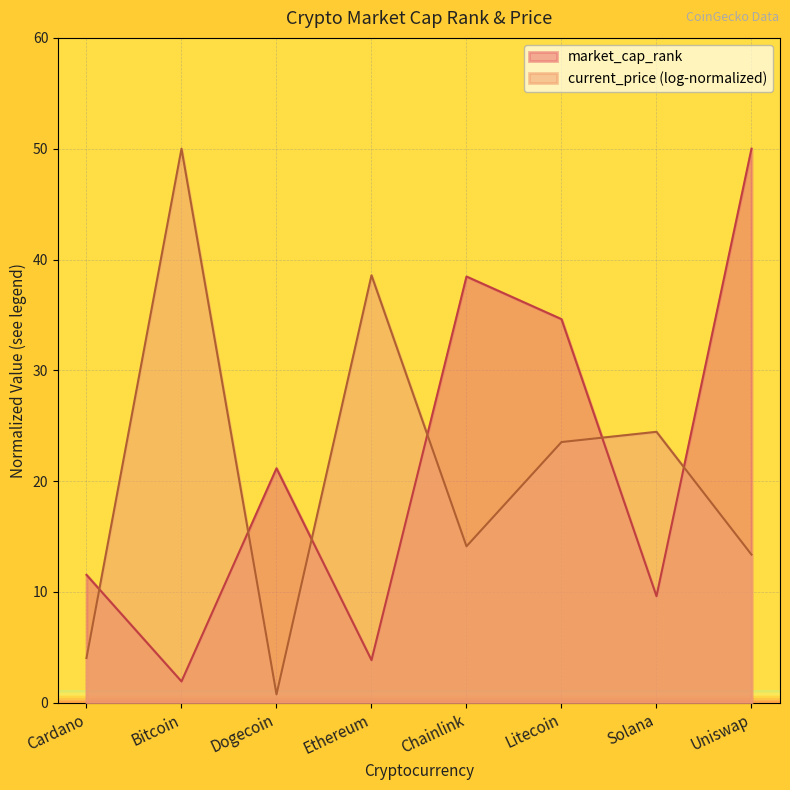

Is it true that the value at Cardano is 11.5?

True